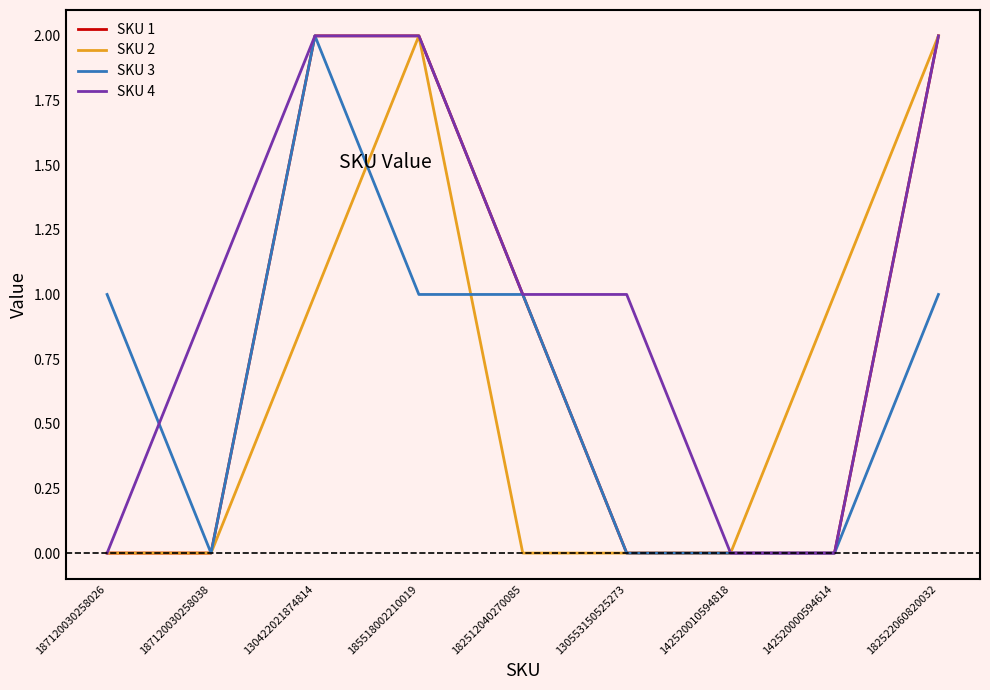

What is the difference between the maximum and minimum values in the SKU 2 series?

2